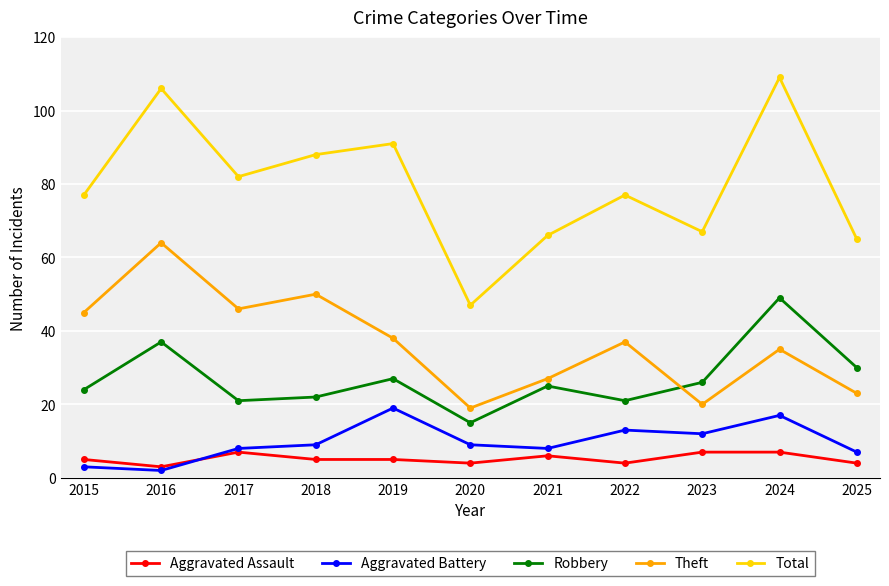

How many data points in Robbery are less than 25?

5